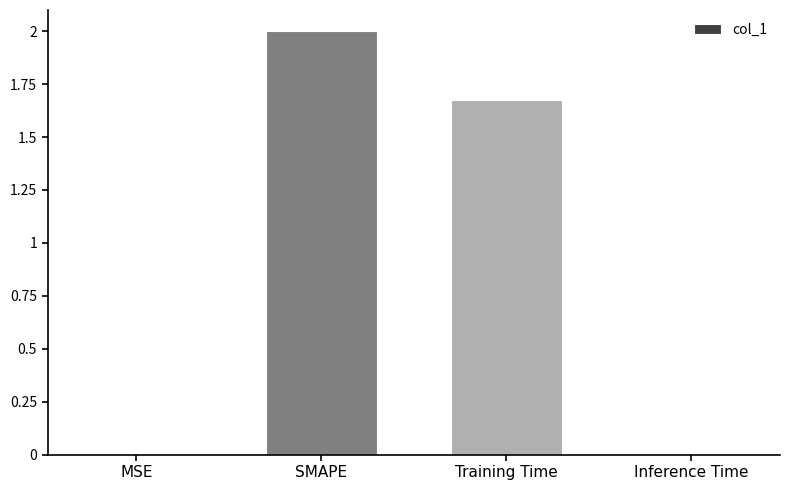

What is the sum of all values?

3.7